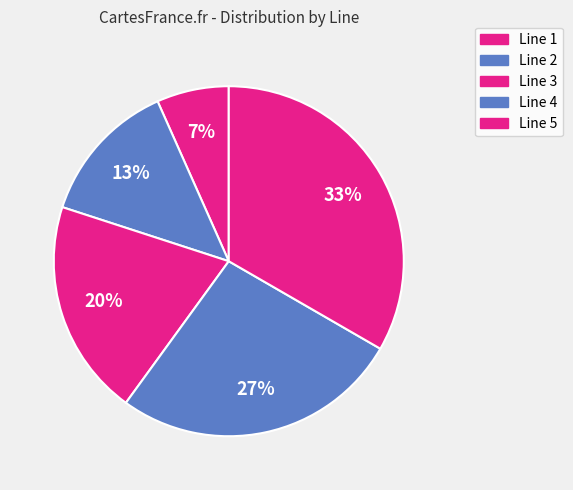

Which category has the smallest portion of the pie?

Line 1